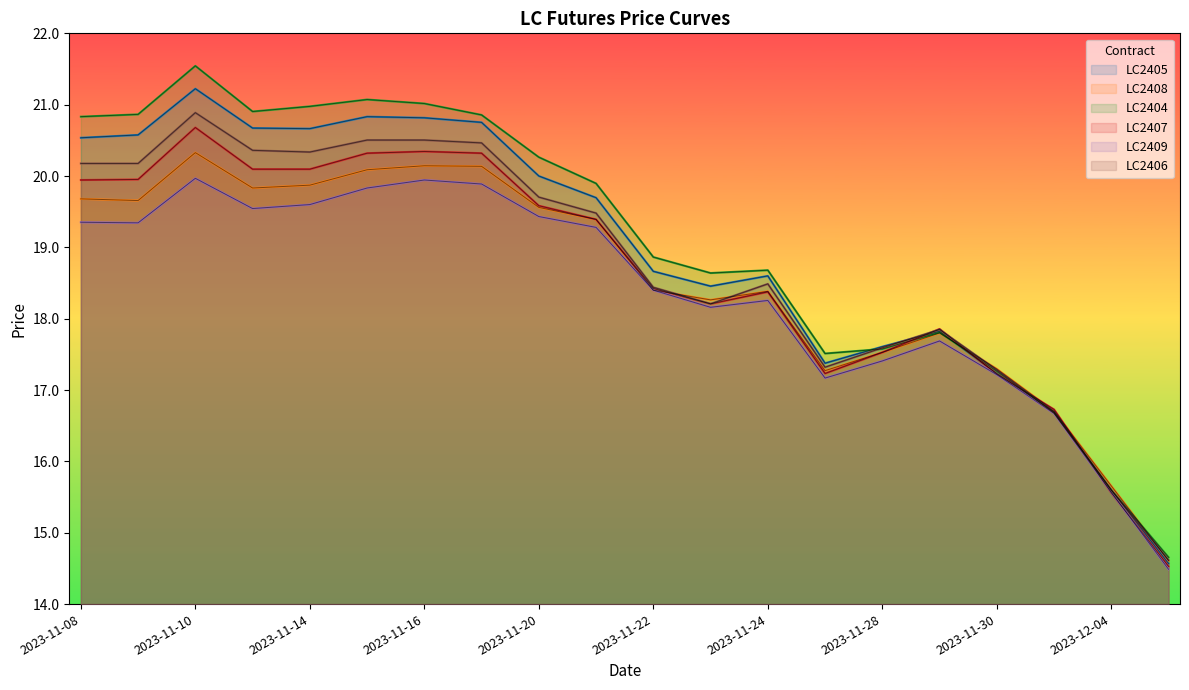

At which label does LC2407 first exceed 19?

2023-11-08